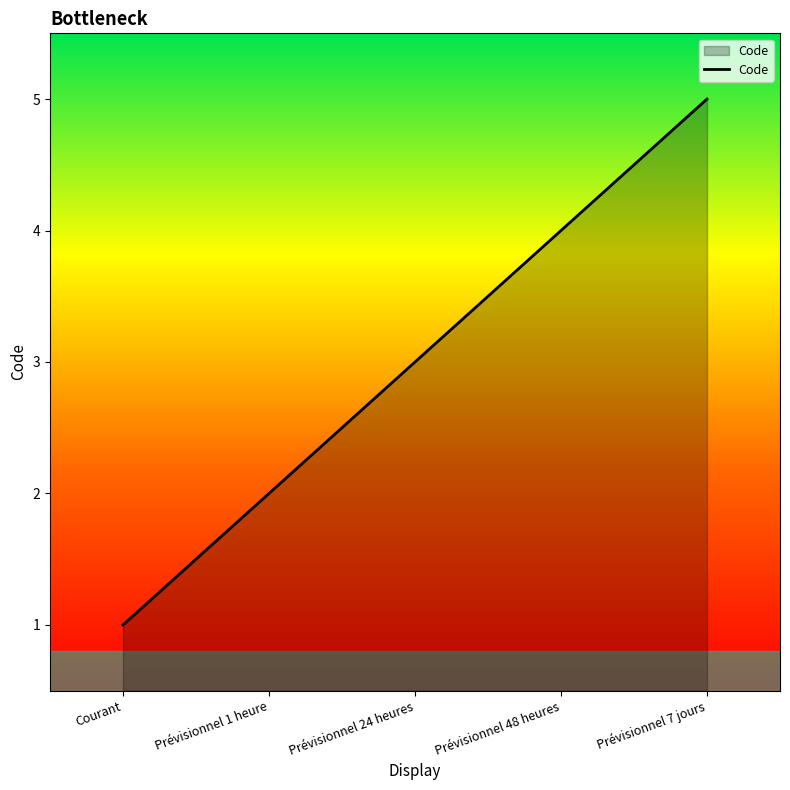

Reading left to right, transcribe all the data shown in this chart.

Courant=1	Prévisionnel 1 heure=2	Prévisionnel 24 heures=3	Prévisionnel 48 heures=4	Prévisionnel 7 jours=5